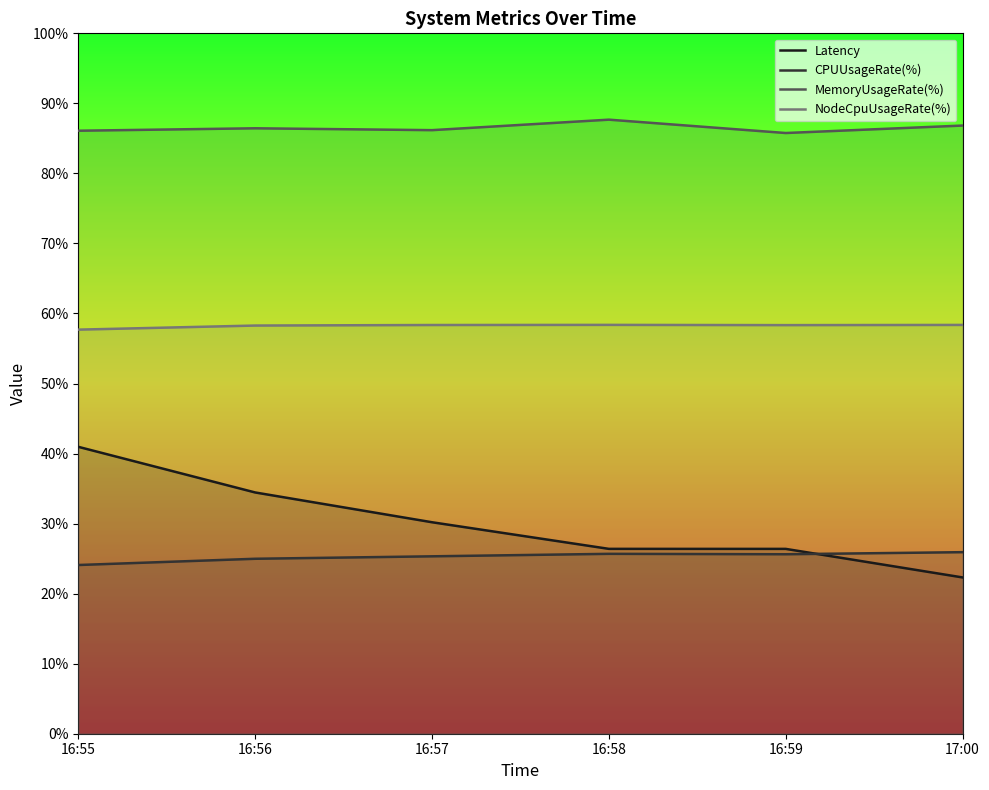

Where does the CPUUsageRate(%) series first go above 25?

16:57